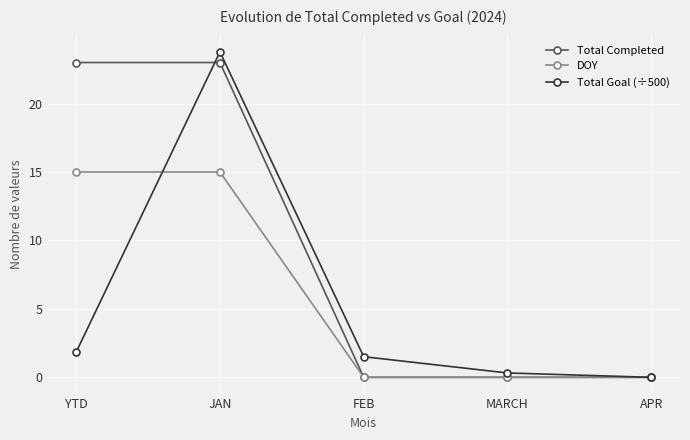

Rank the series at YTD from highest to lowest value.

Total Completed, DOY, Total Goal (÷500)